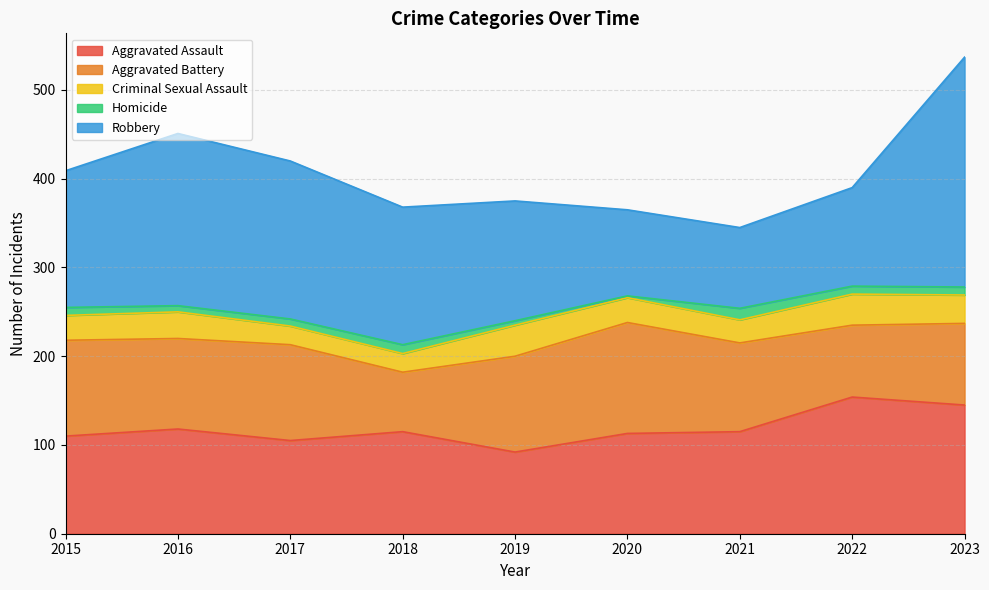

True or false: Homicide and Criminal Sexual Assault intersect in this chart.

False